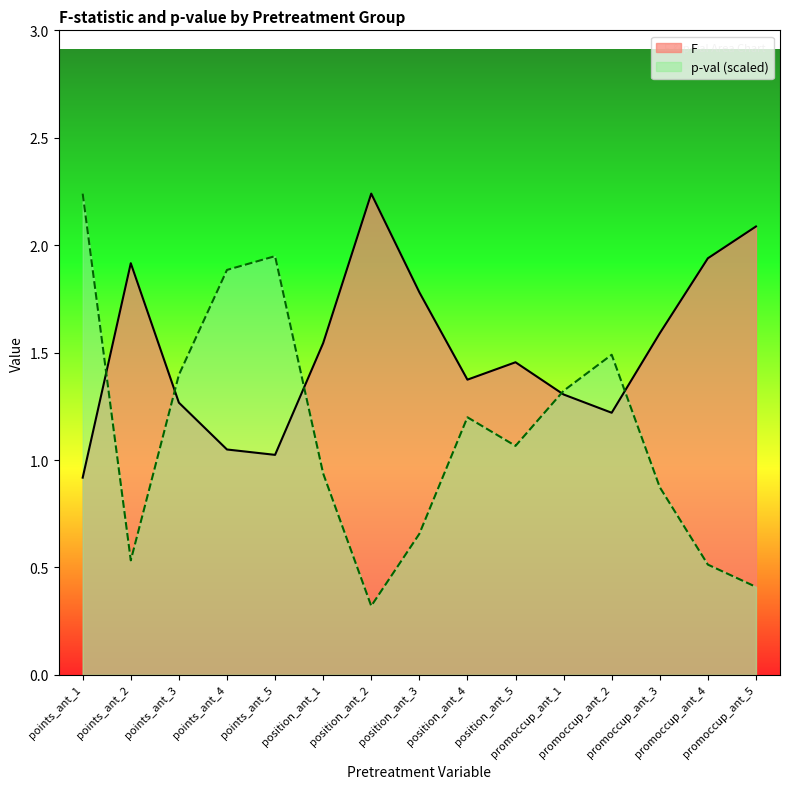

List the series in order of their overall mean, highest first.

F, p-val (scaled)